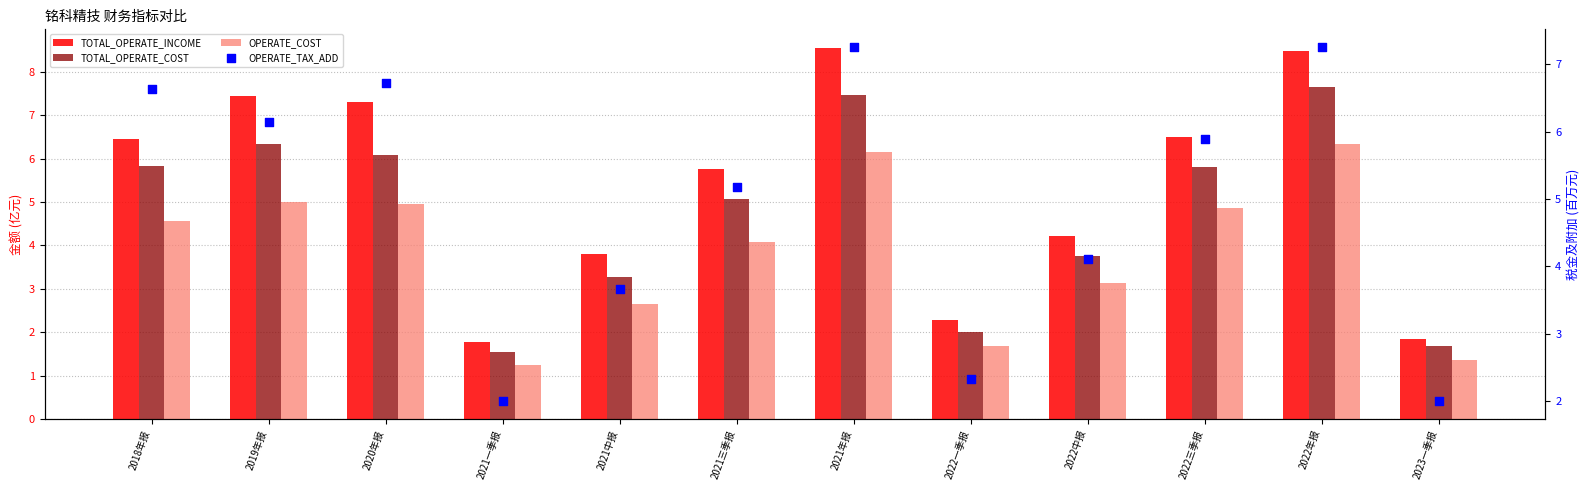

What is the total value across all series at 2018年报?

23.5